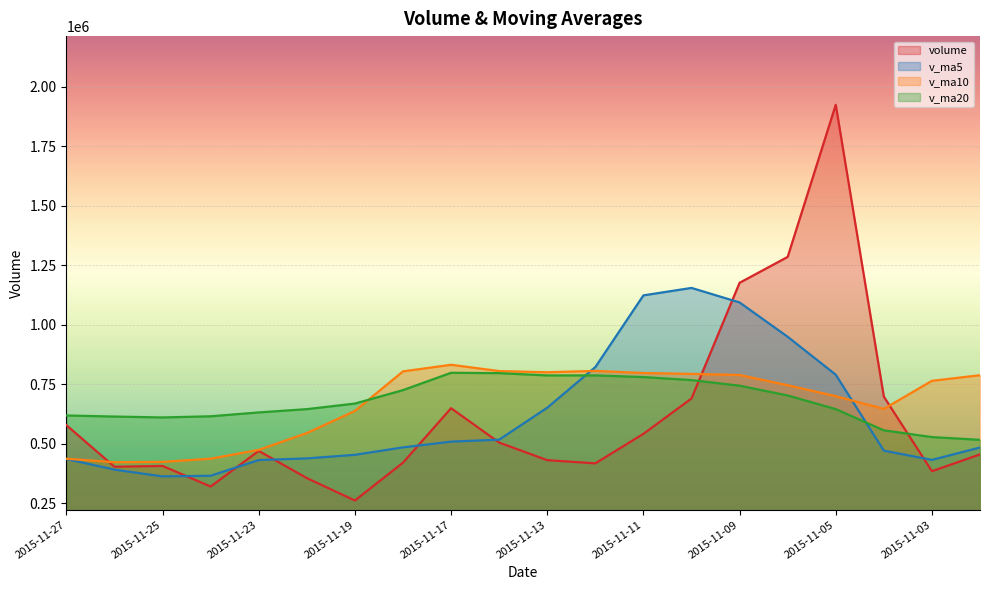

What is the lowest value of the volume series?

261386.3